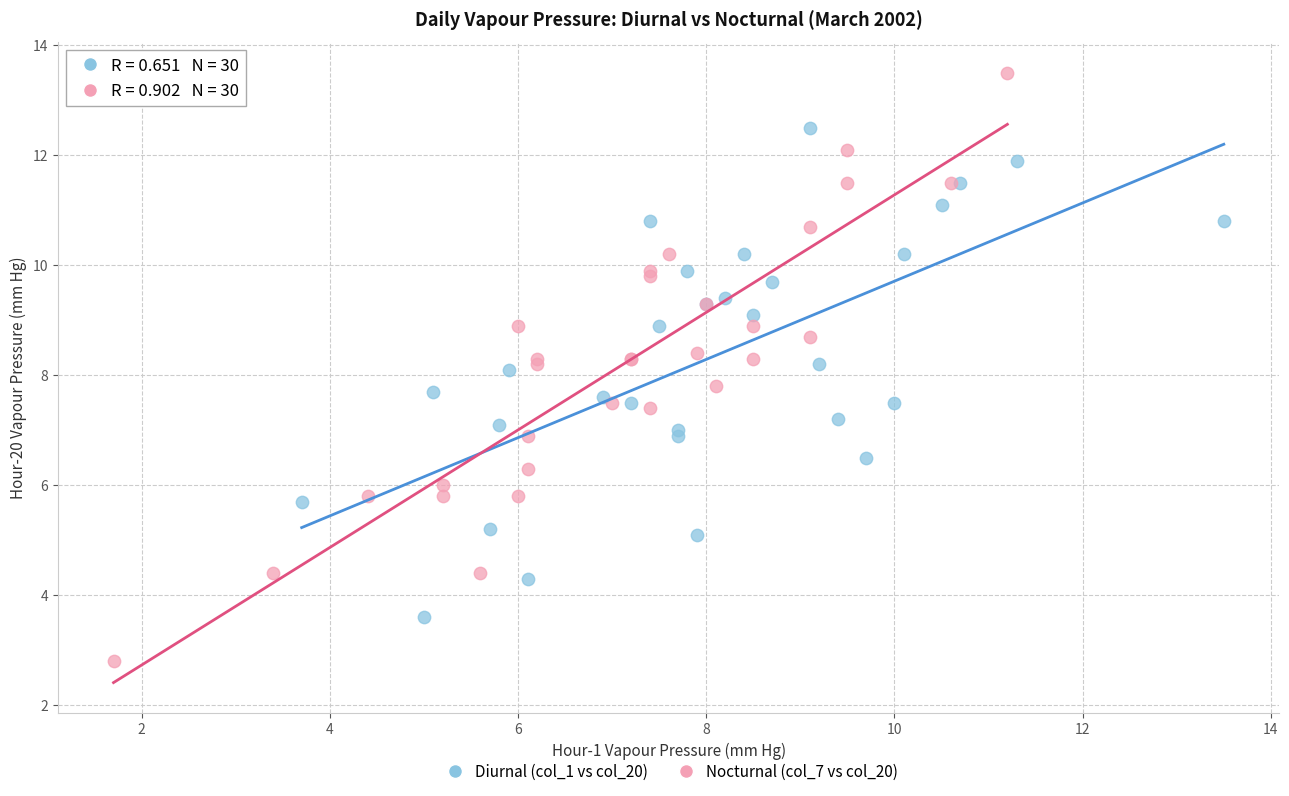

Which series contains the highest Y value?

Nocturnal (col_7 vs col_20)